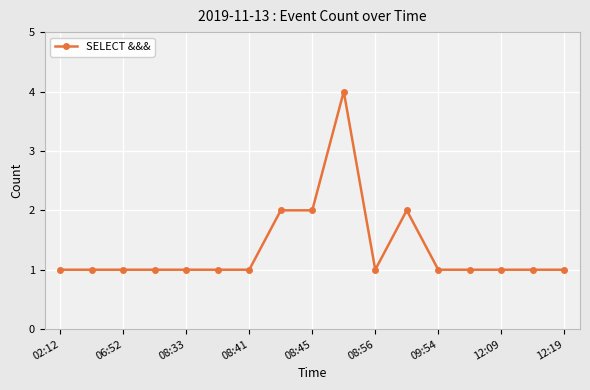

True or false: there are more than 1 points higher than both neighbors.

True